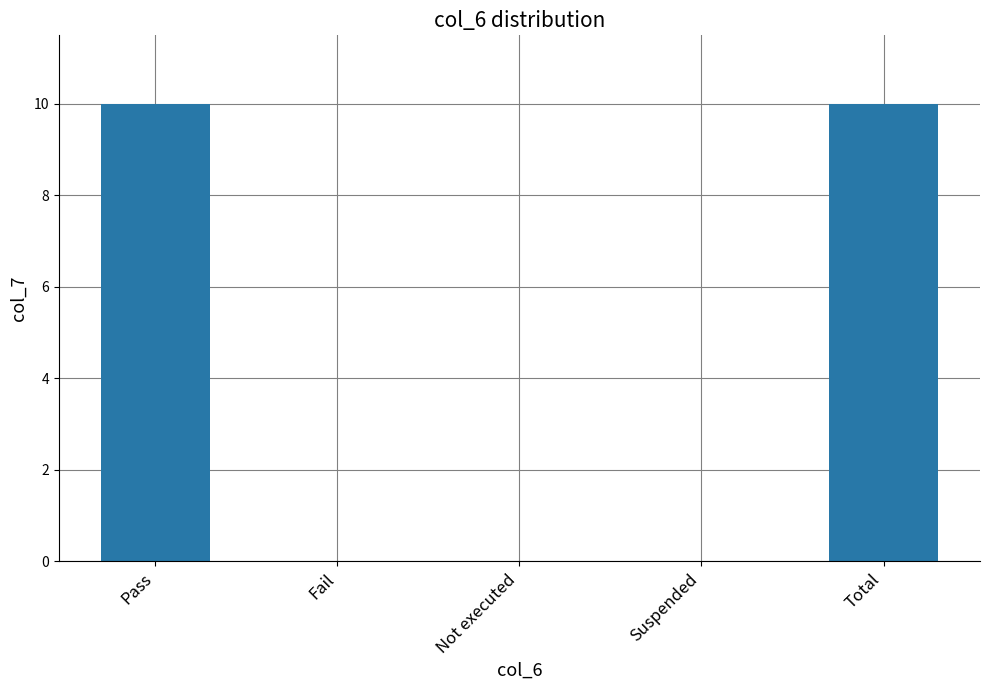

True or false: the data shows 0 at Fail.

True